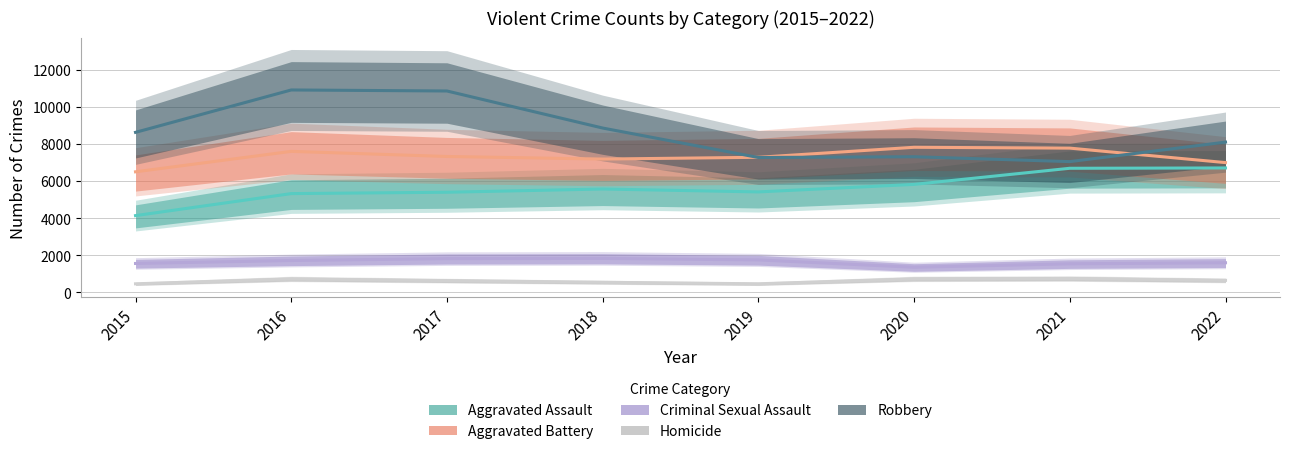

Where does the Aggravated Battery series first go above 7325?

2016